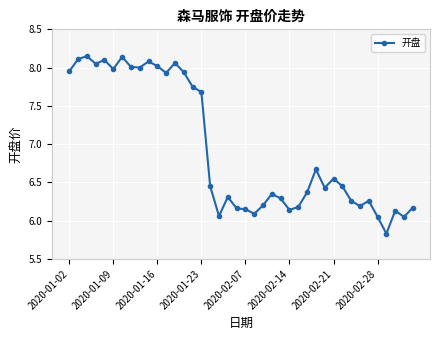

What is the sum of all values?

277.7